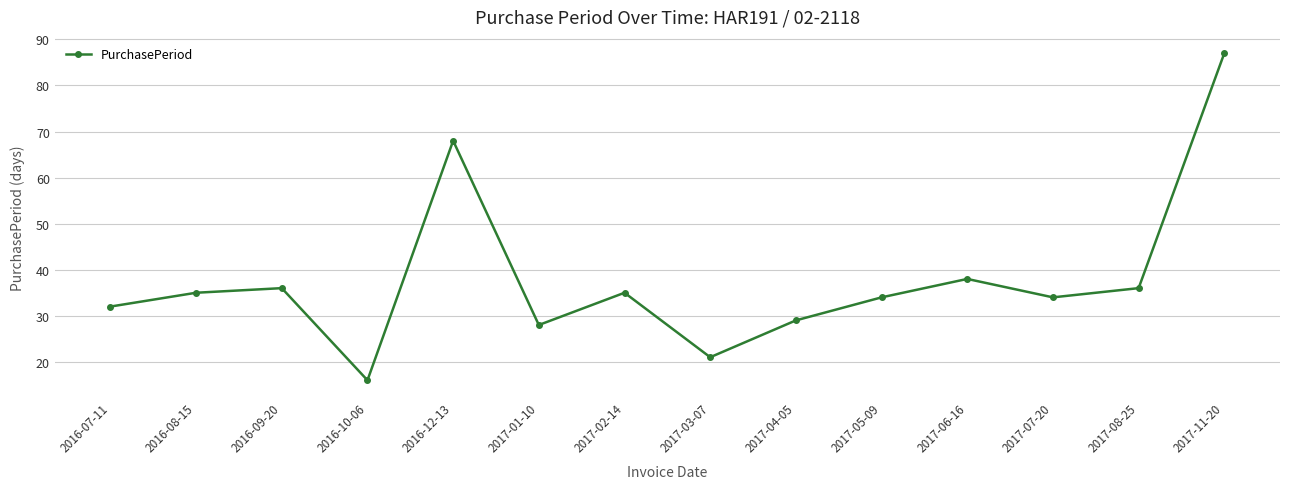

Is it true that the value at 2017-04-05 is 29?

True